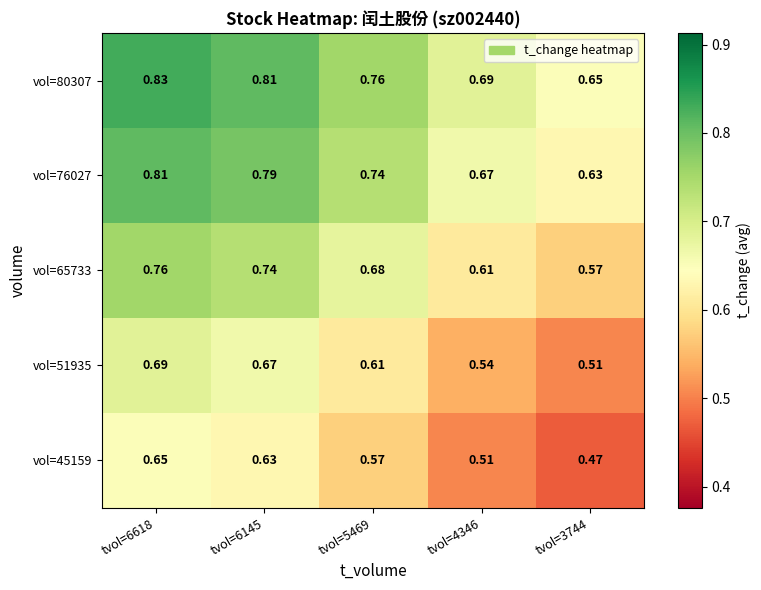

List the series in order of their peak value, highest first.

vol=80307, vol=76027, vol=65733, vol=51935, vol=45159